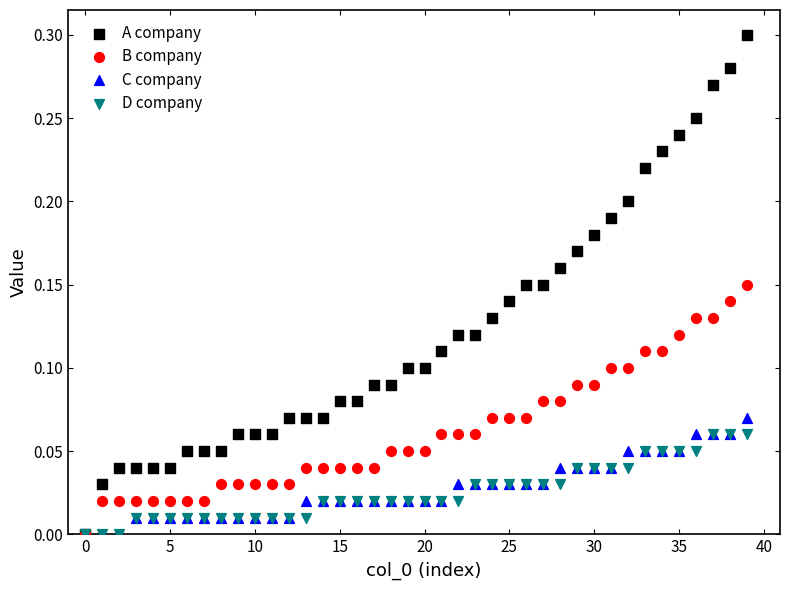

What are all the series names shown in the legend?

A company, B company, C company, D company